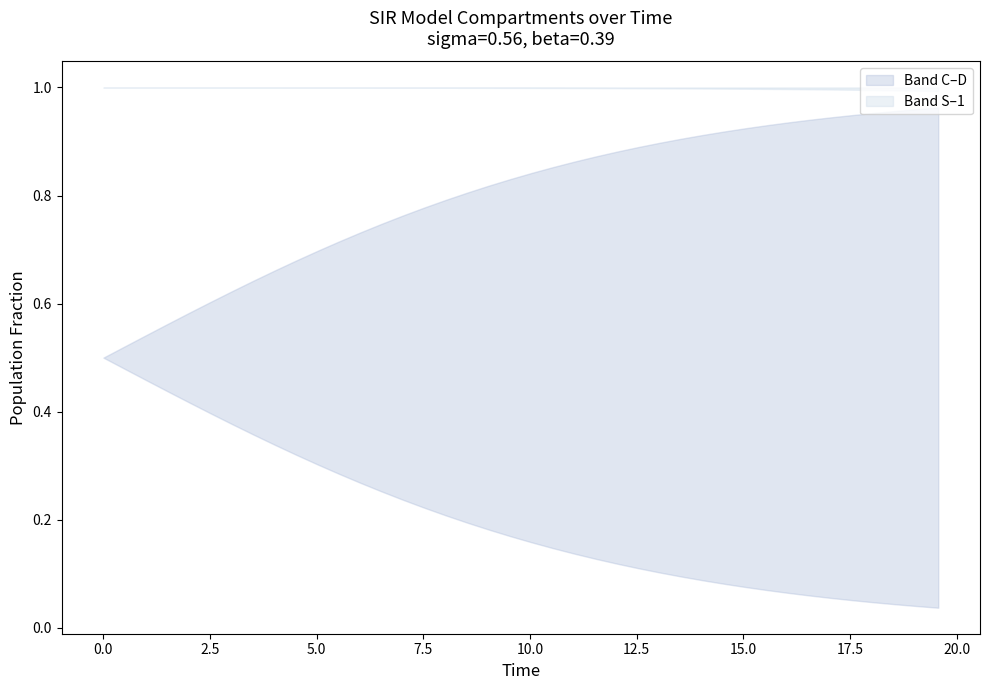

What is the value of the C point at the 35th from the left?

0.1